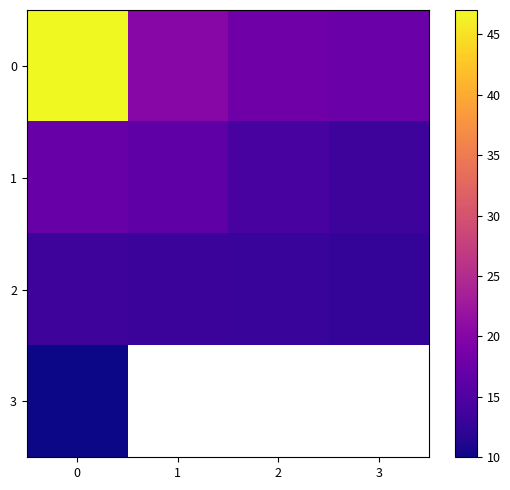

Rank the series by their maximum value, from highest to lowest.

0, 1, 2, 3